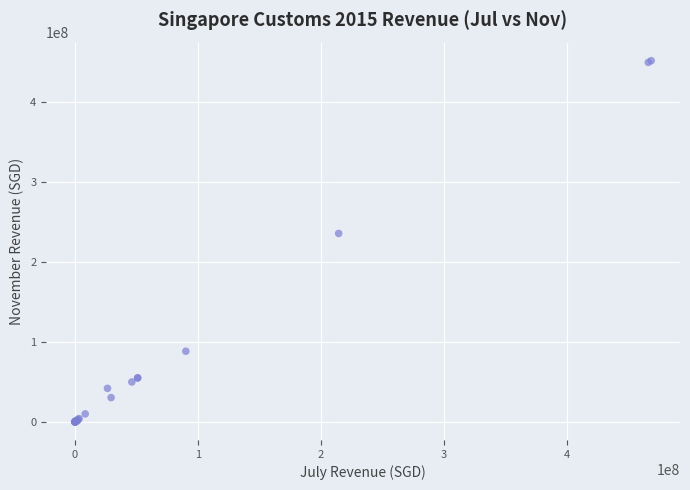

What Y value in the scatter plot is closest to 226149881?

235949481.5